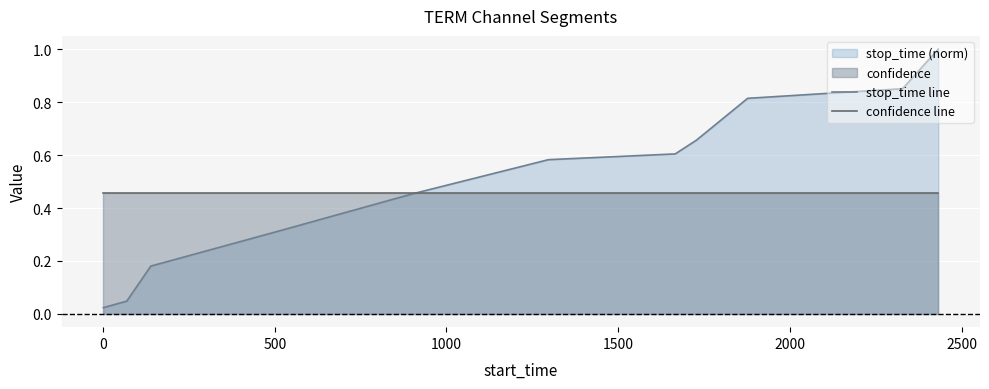

Which series has the largest range (max minus min)?

stop_time line